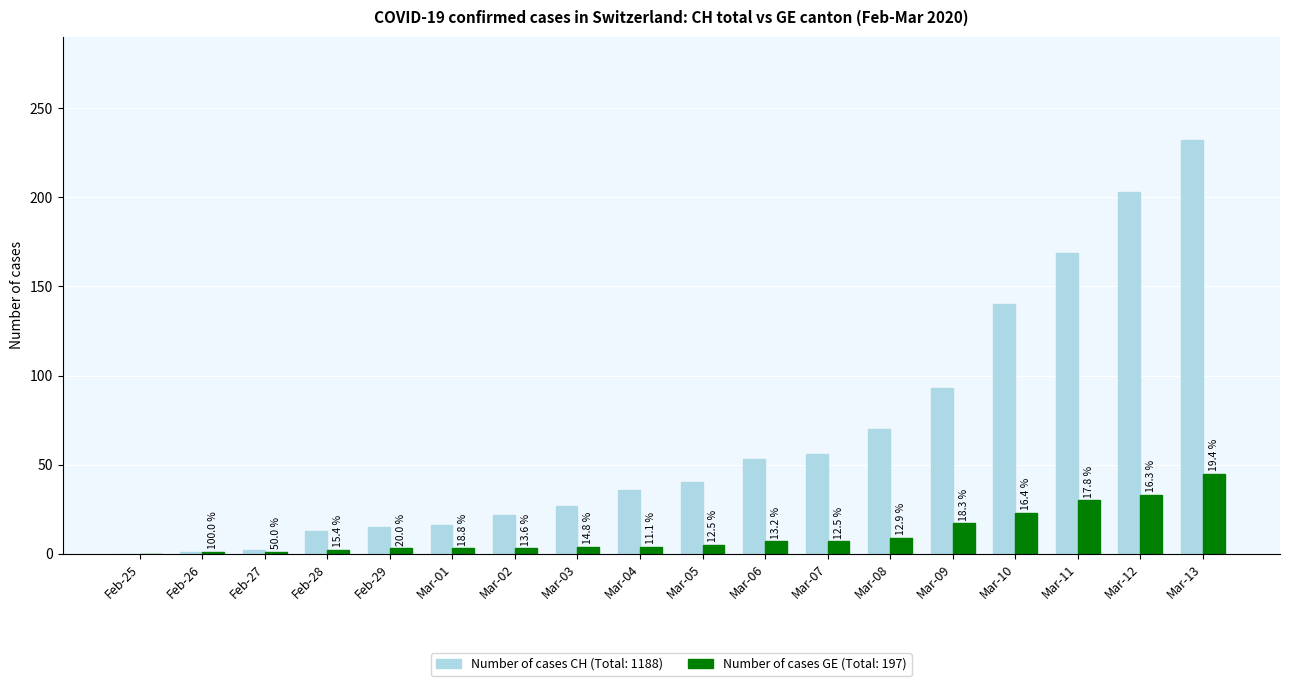

What is the total value across all series at Mar-13?

277